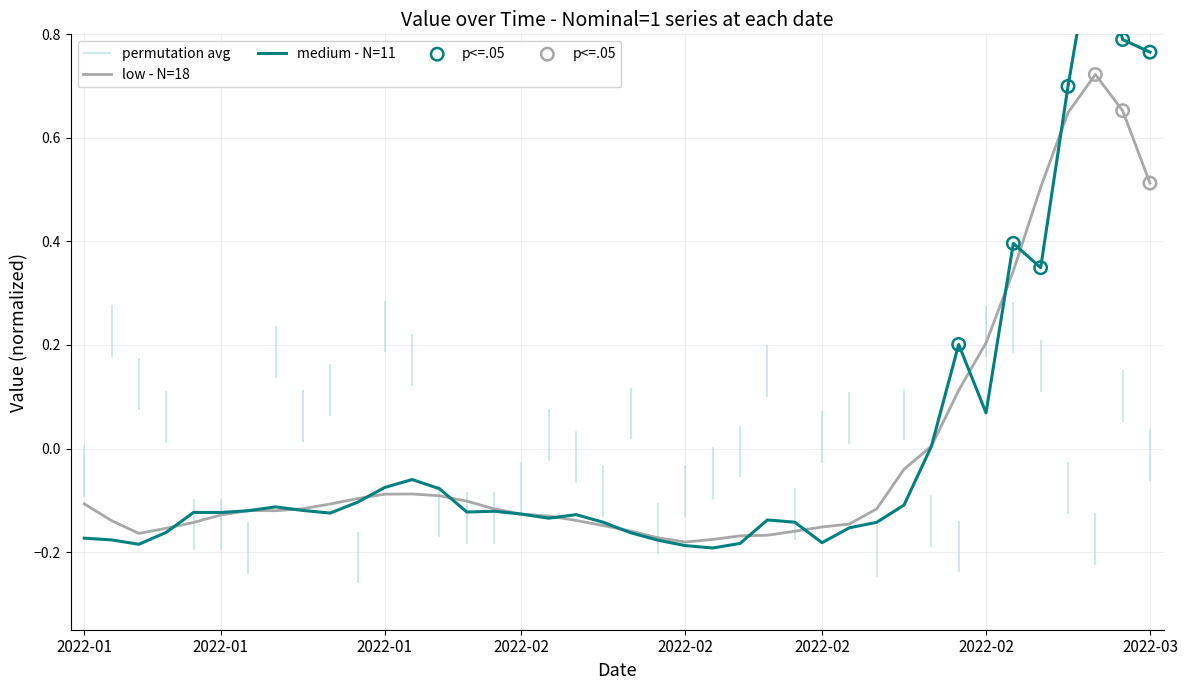

What is the change in value from 2022-02-04 to 2022-03-04?

+1.1